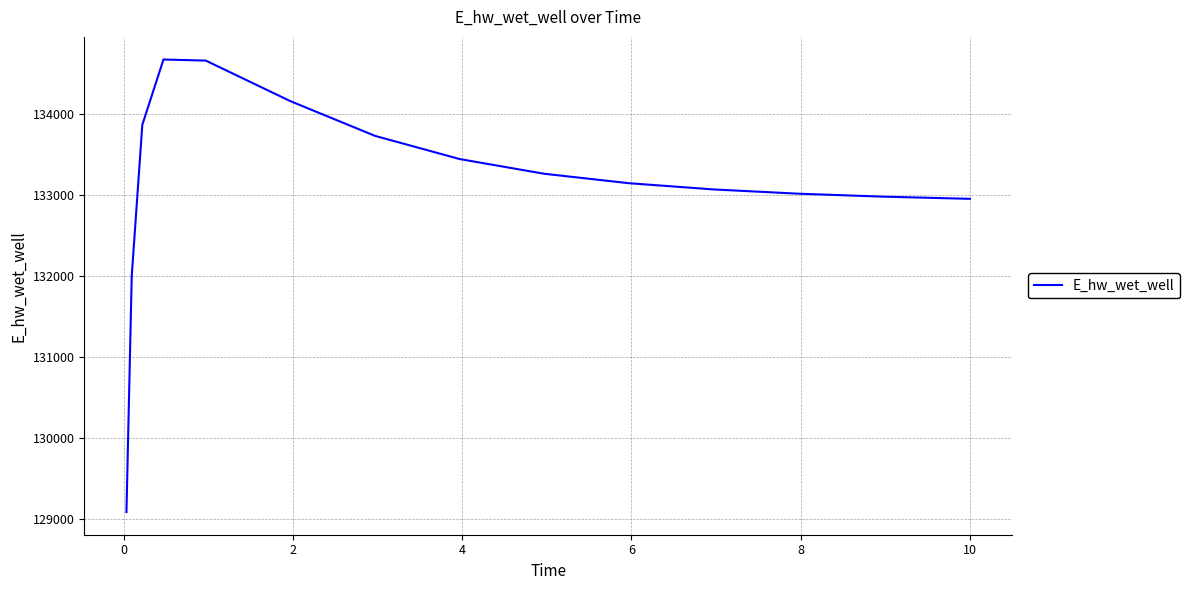

What is the minimum value shown in the chart?

129087.4